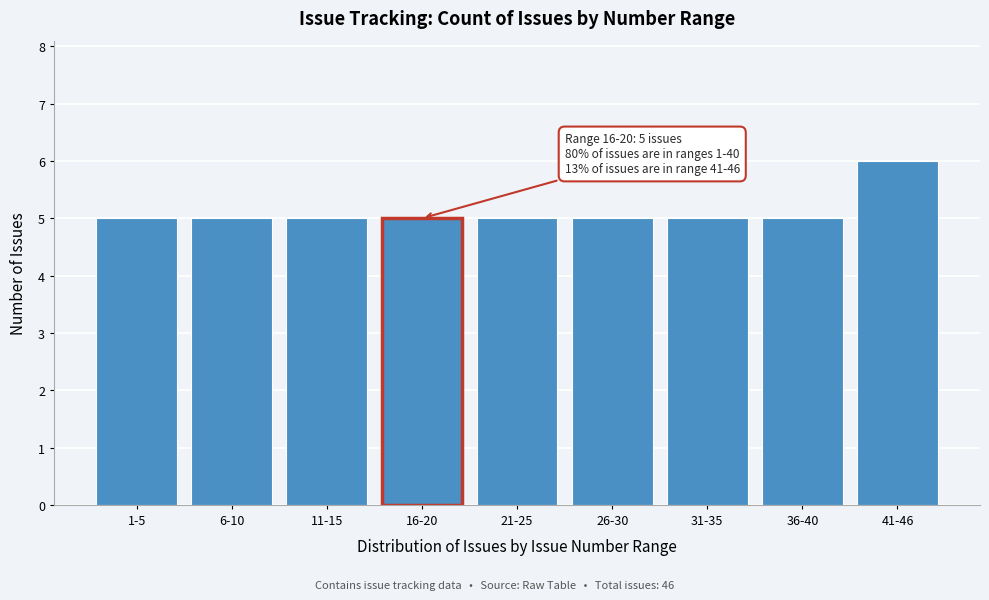

Reading left to right, transcribe all the data shown in this chart.

5	5	5	5	5	5	5	5	6